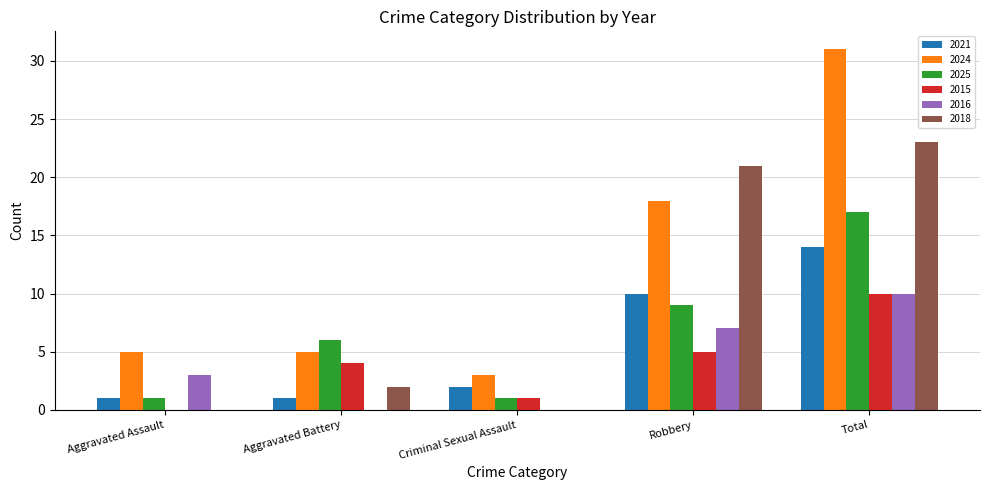

Reading right to left, extract all data points from this chart.

2021: Total=14	Robbery=10	Criminal Sexual Assault=2	Aggravated Battery=1	Aggravated Assault=1
2024: Total=31	Robbery=18	Criminal Sexual Assault=3	Aggravated Battery=5	Aggravated Assault=5
2025: Total=17	Robbery=9	Criminal Sexual Assault=1	Aggravated Battery=6	Aggravated Assault=1
2015: Total=10	Robbery=5	Criminal Sexual Assault=1	Aggravated Battery=4	Aggravated Assault=0
2016: Total=10	Robbery=7	Criminal Sexual Assault=0	Aggravated Battery=0	Aggravated Assault=3
2018: Total=23	Robbery=21	Criminal Sexual Assault=0	Aggravated Battery=2	Aggravated Assault=0